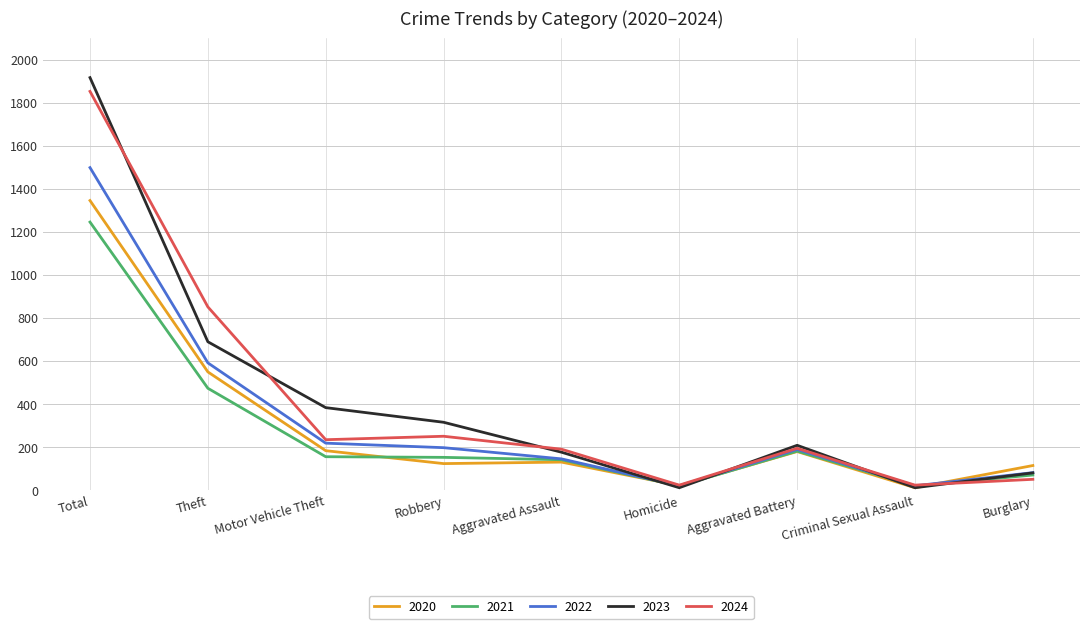

What is the maximum value shown in the chart?

1917